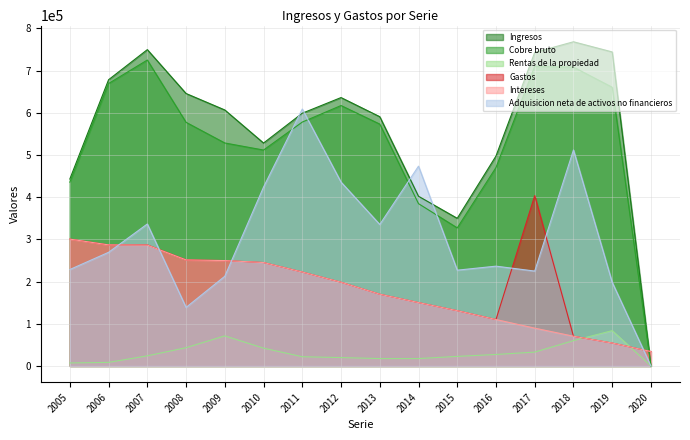

Where does the Rentas de la propiedad series first go above 24014?

2008